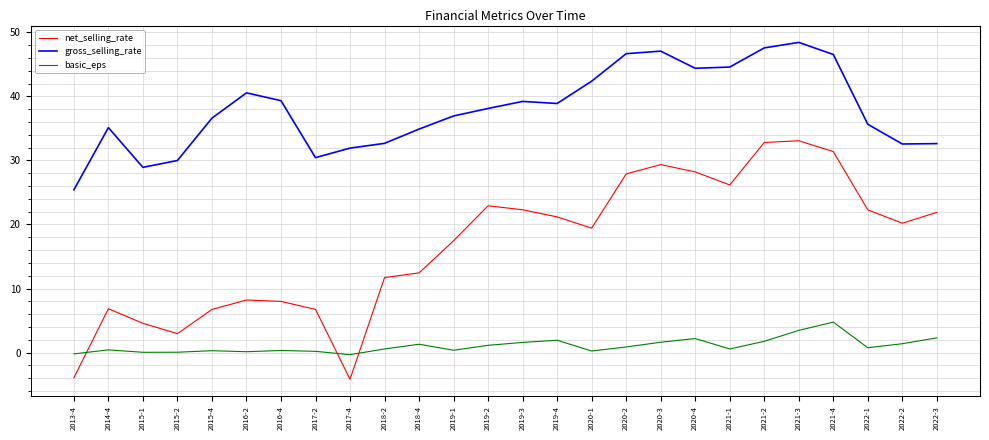

Which series has the widest spread of values?

net_selling_rate